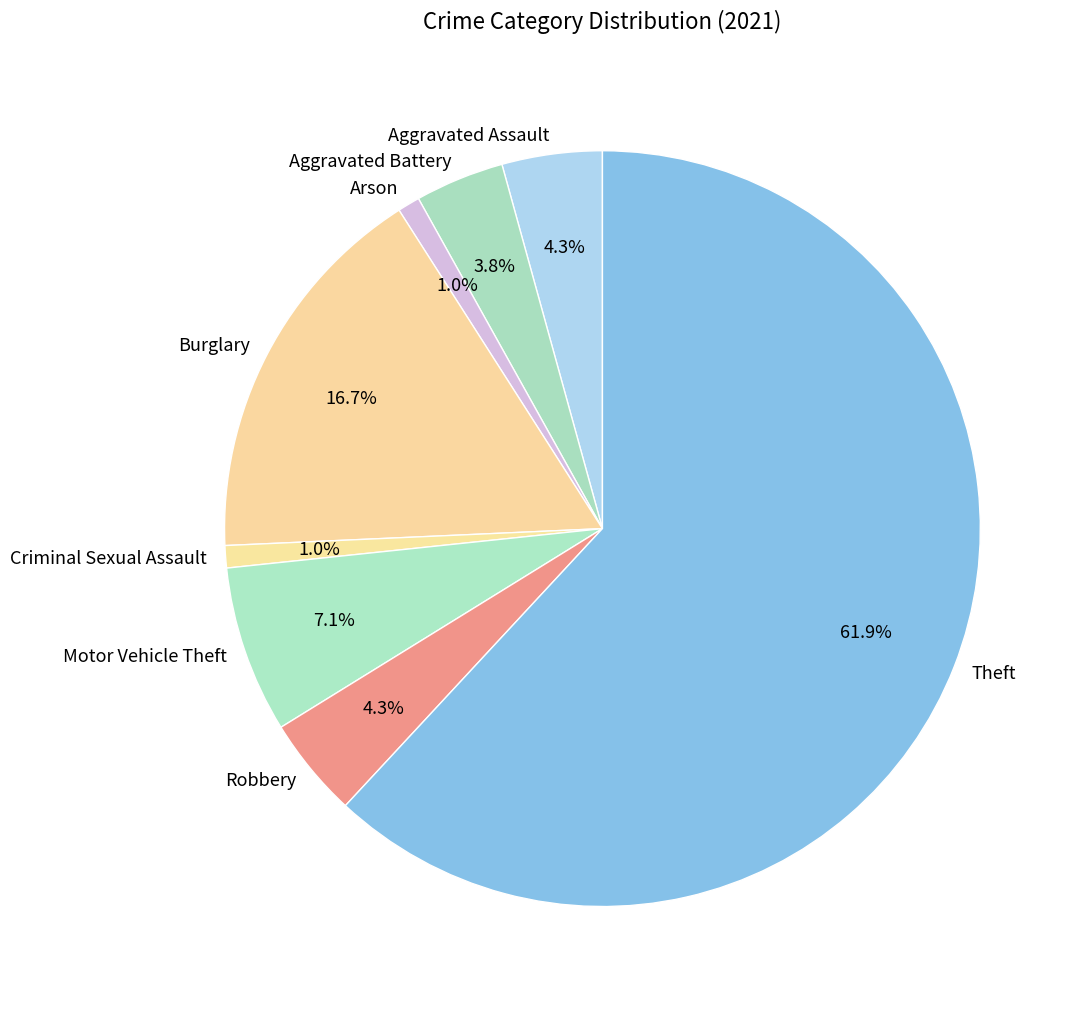

True or false: Motor Vehicle Theft accounts for 7% of the total.

True